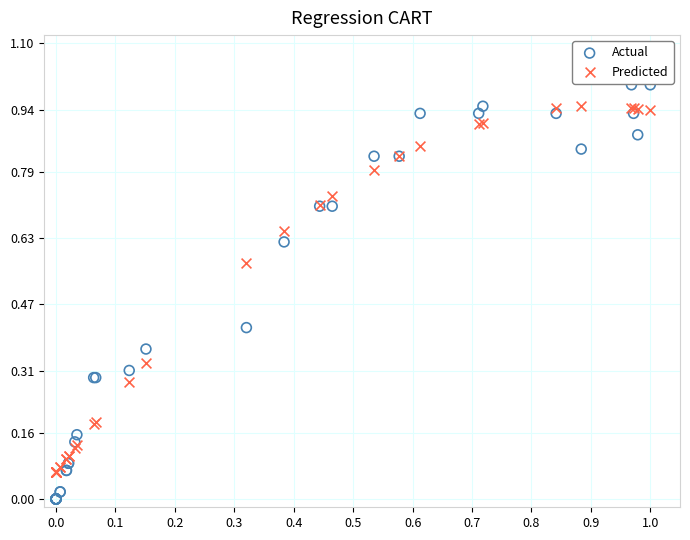

Which series has the largest Y range (max minus min)?

Actual